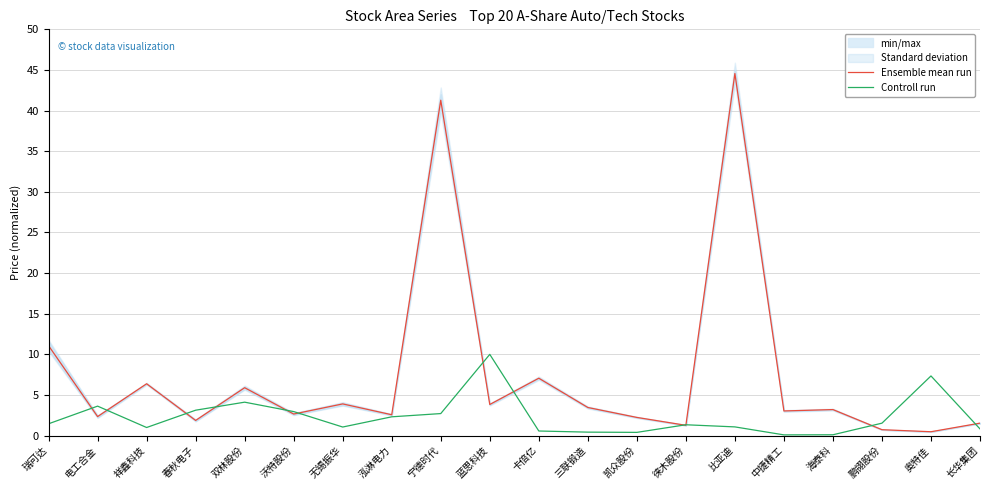

Where is the first local minimum for Controll run?

祥鑫科技